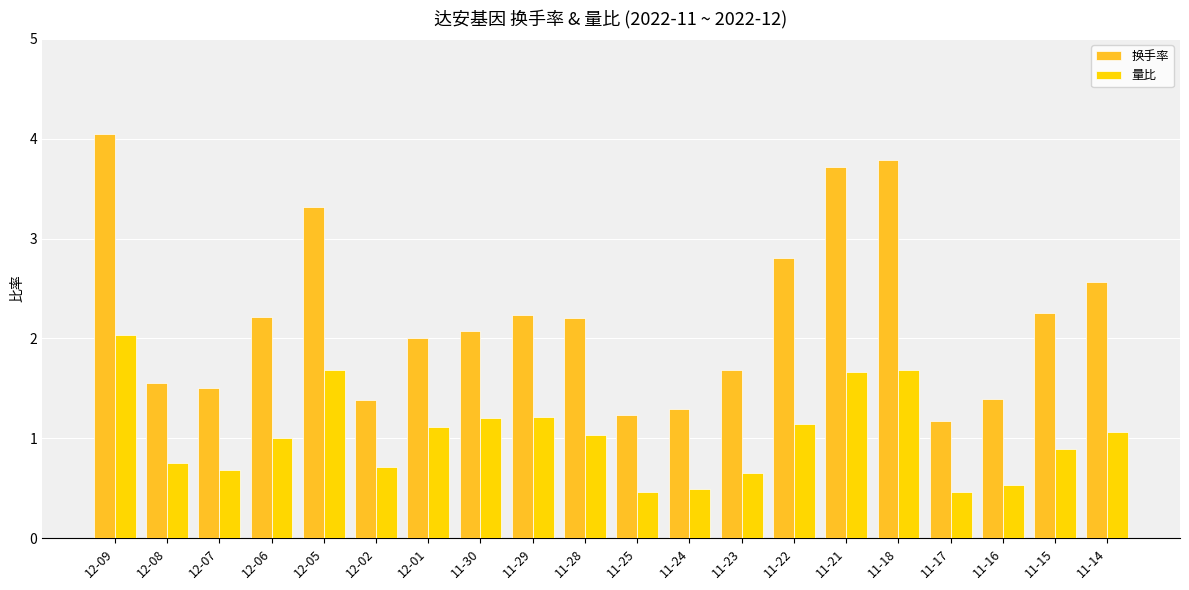

The value of 换手率 at 11-17 is 1.8. True or false?

False